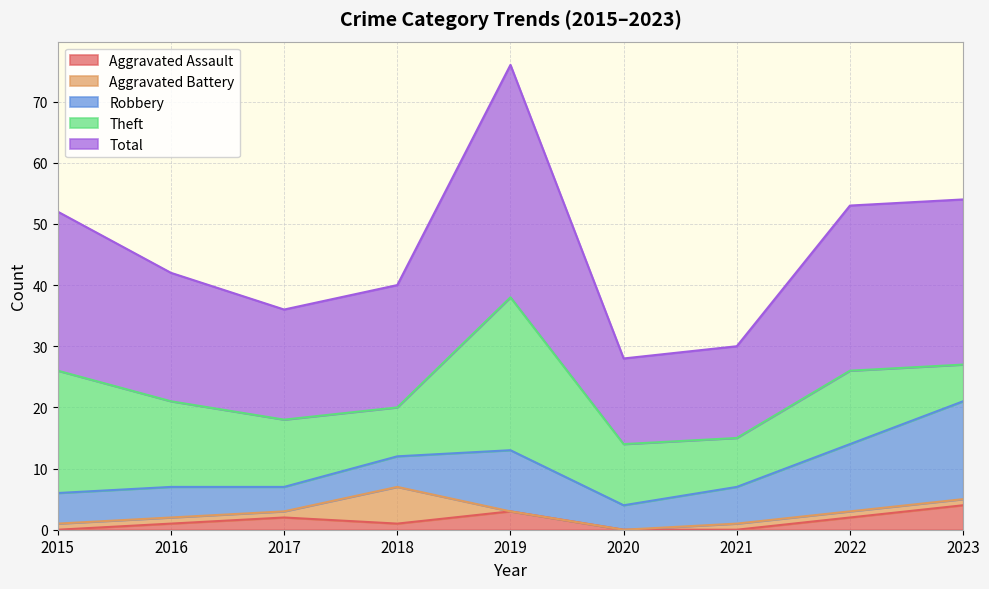

List the labels in order of Robbery value, largest first.

2023, 2022, 2019, 2021, 2015, 2016, 2018, 2017, 2020